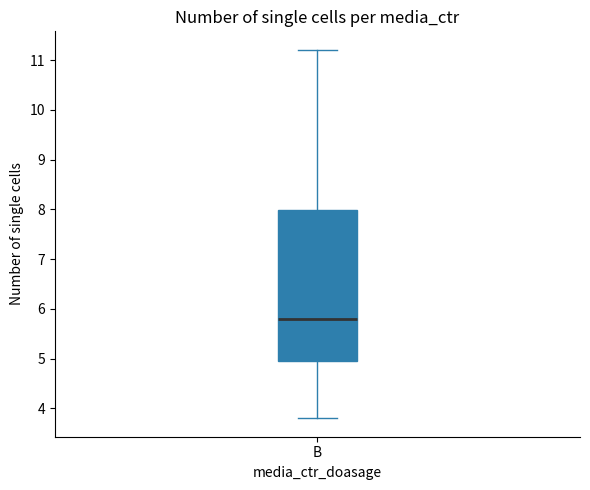

Where does the upper whisker of the box for B end on the y-axis? The values are not printed on the chart, so give them approximately, as read against the axis.

11.2